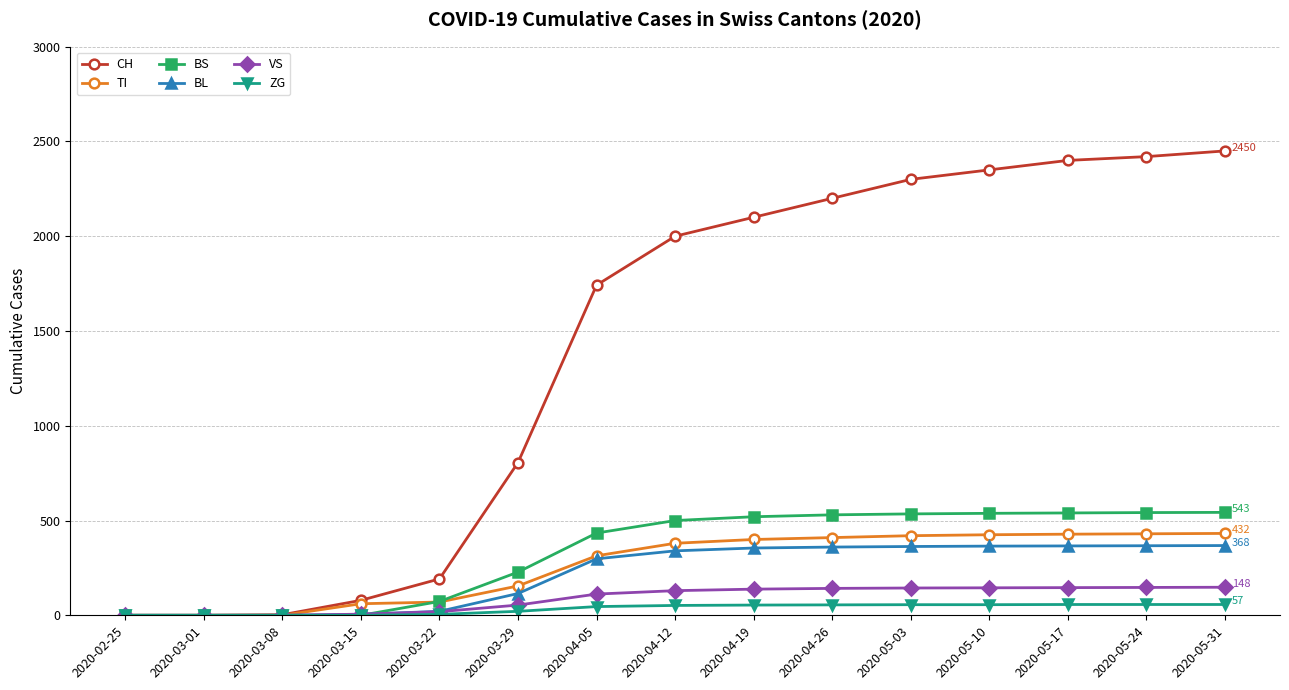

Which series has the largest range (max minus min)?

CH